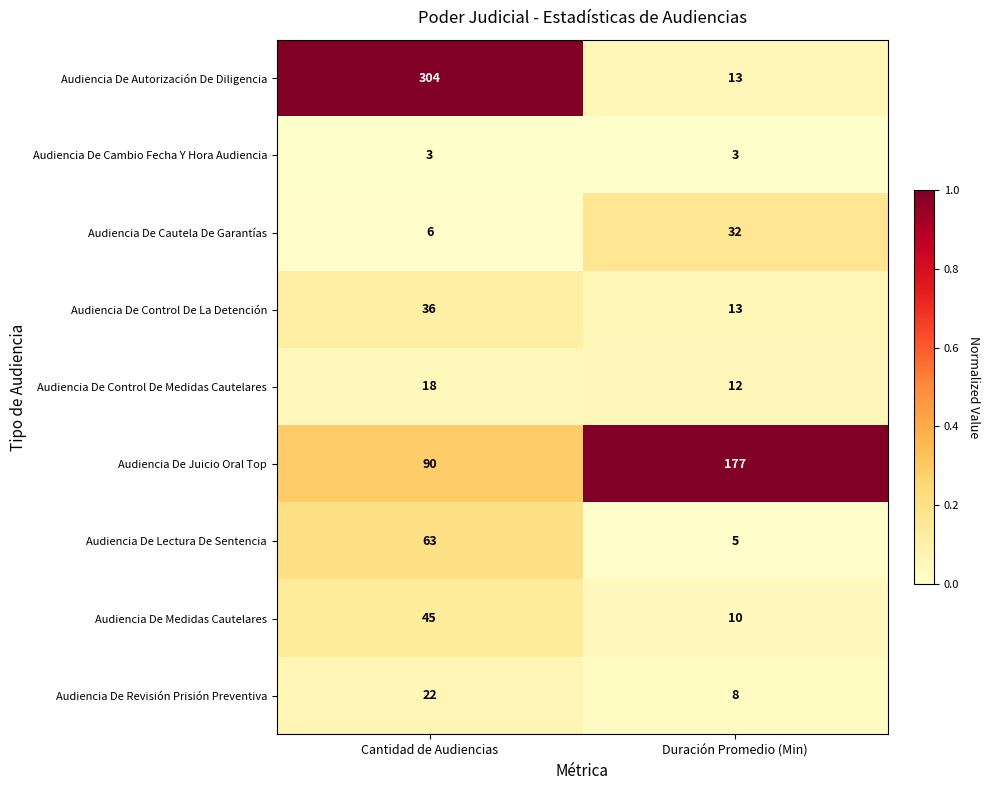

Which series has the largest total across all categories?

Audiencia De Autorización De Diligencia